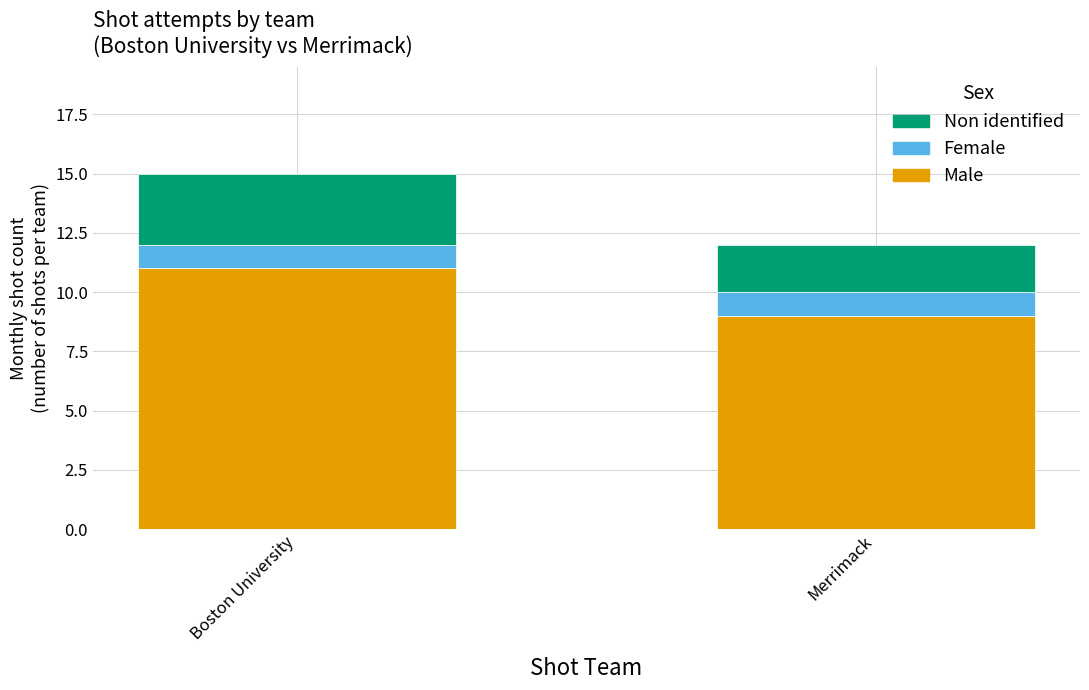

Are the bars horizontal?

No